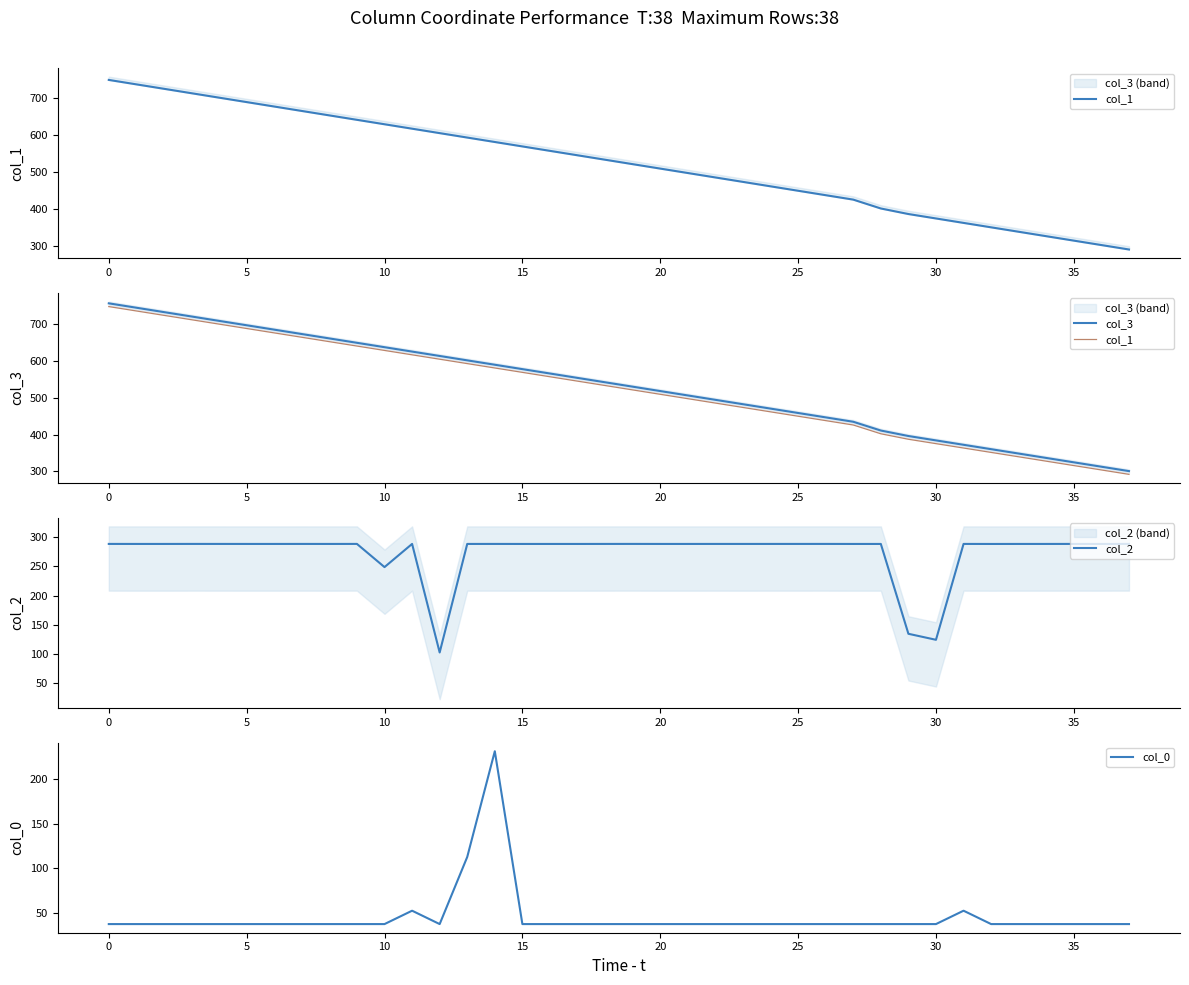

List the series in order of their peak value, highest first.

col_3, col_1, col_2, col_0